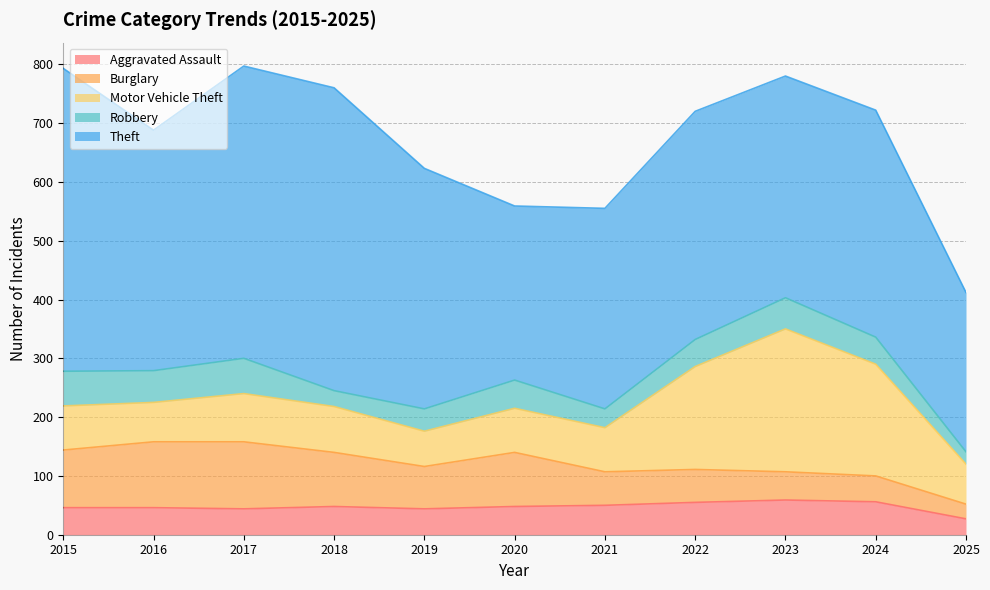

At which category is the sum across all series the highest?

2017